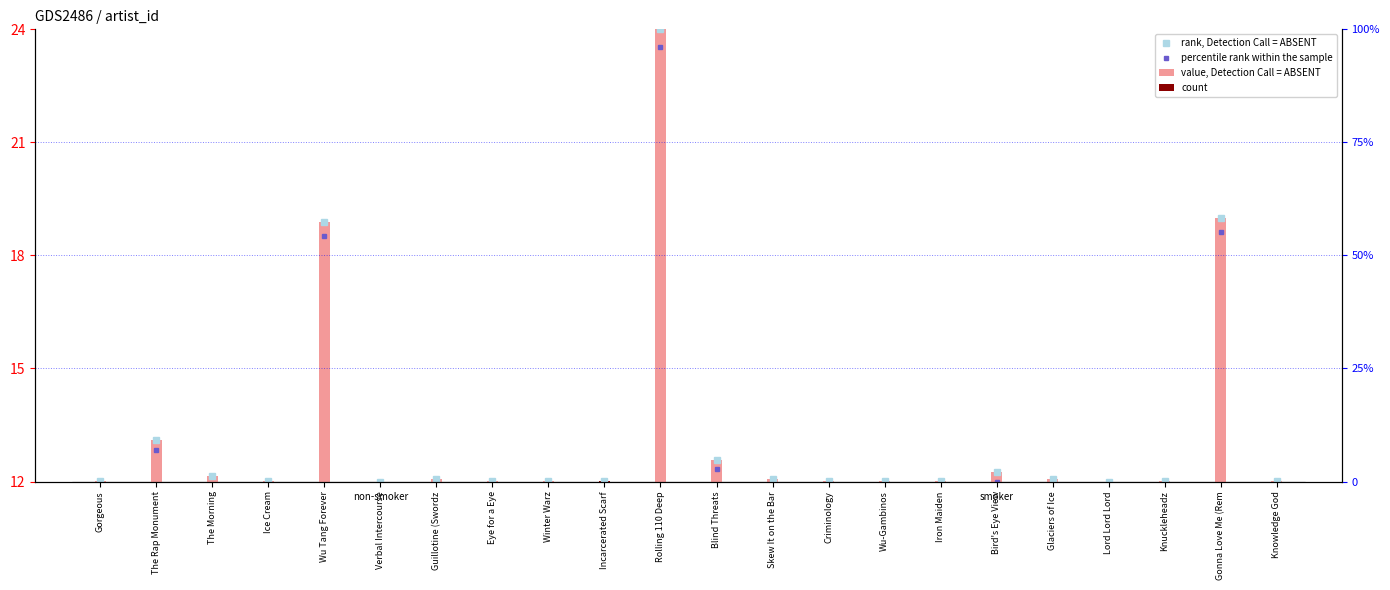

Is it true that the value at Blind Threats is 0.3?

False